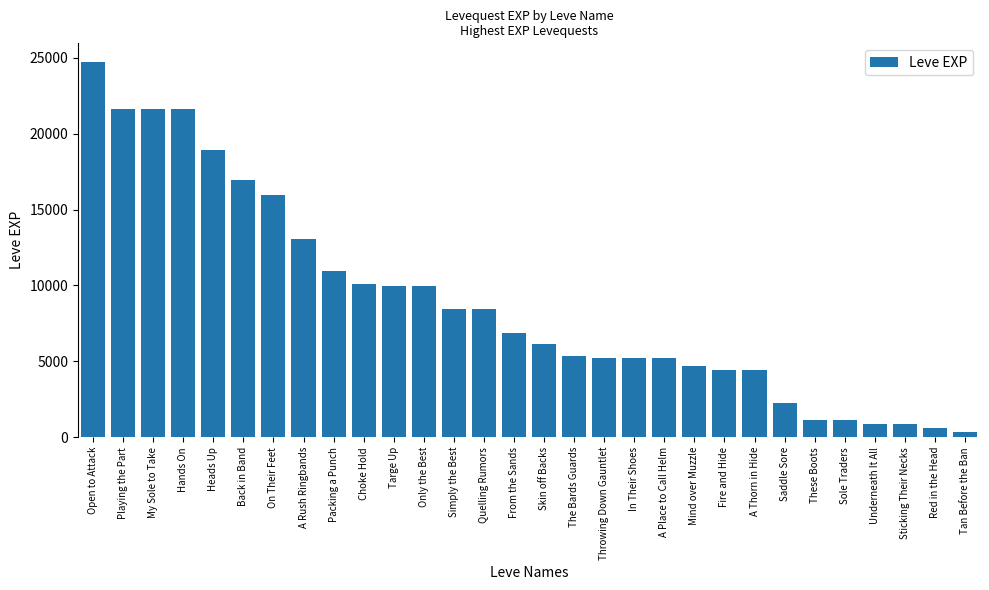

What is the sum of the values at Tan Before the Ban and Packing a Punch?

11340